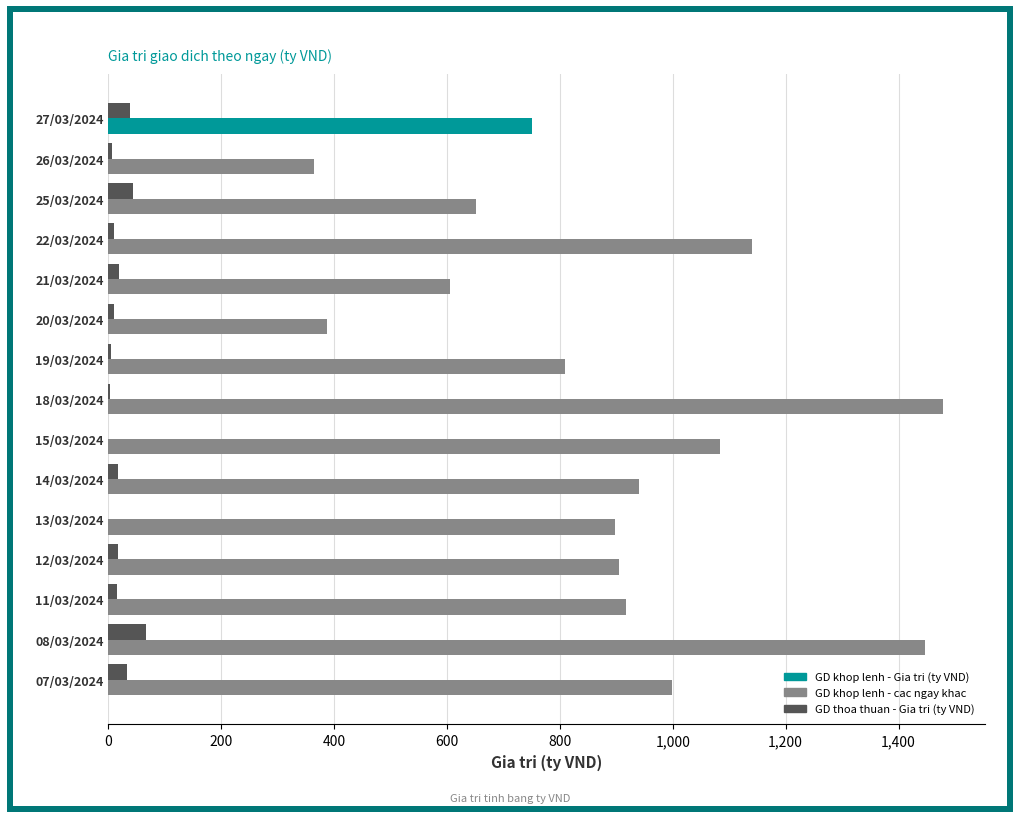

Which series changed the most between 22/03/2024 and 13/03/2024?

GD khop lenh - Gia tri (ty VND)